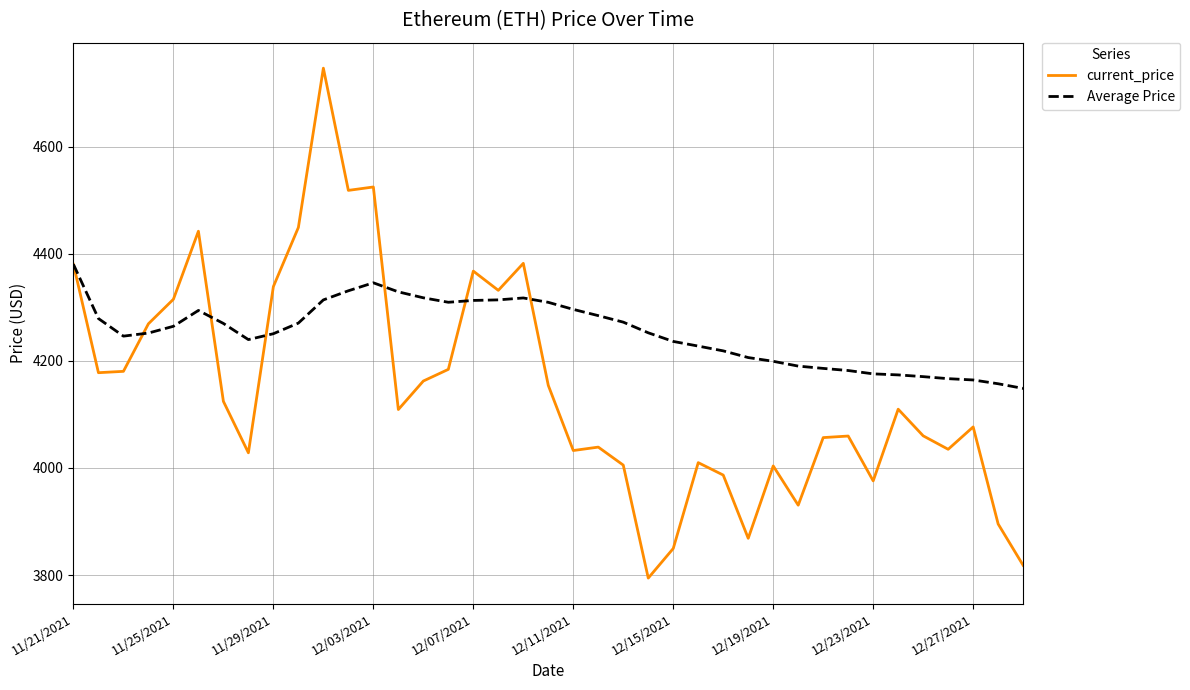

What is the lowest value of the Average Price series?

4148.5